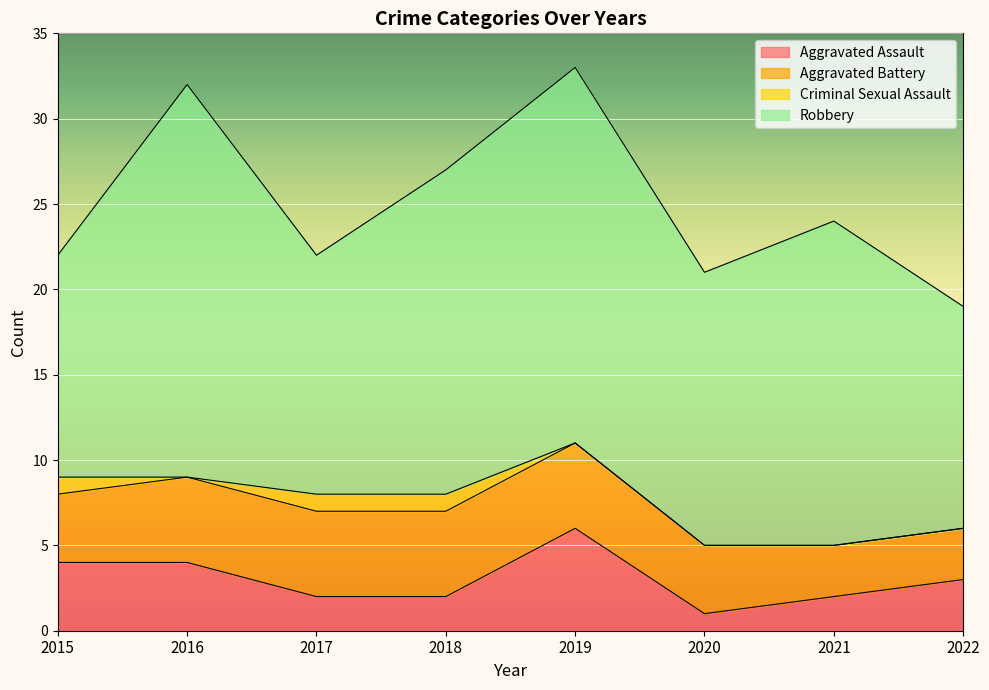

Does the chart display data point markers on the line(s)?

No